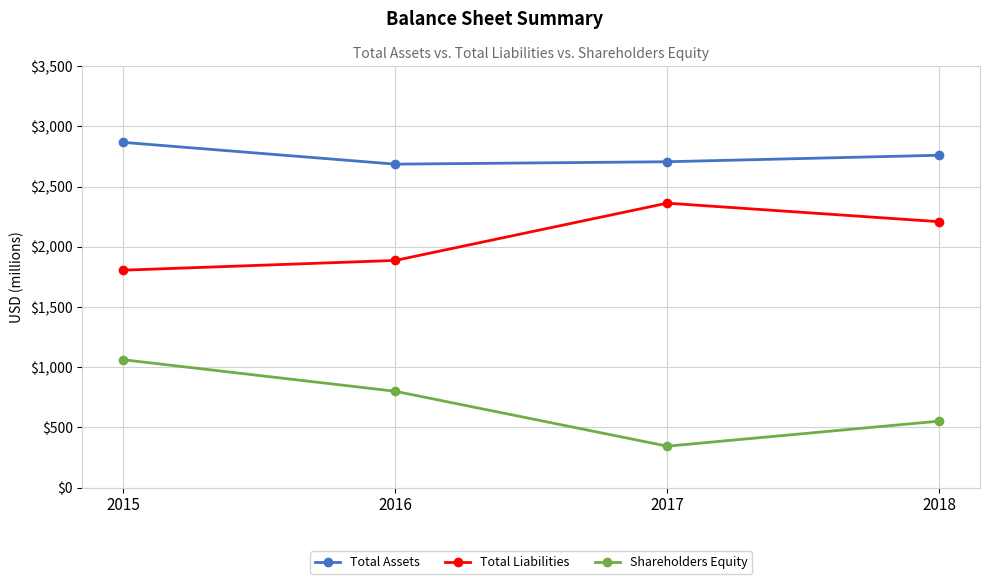

True or false: Total Liabilities and Total Assets cross at least once.

False